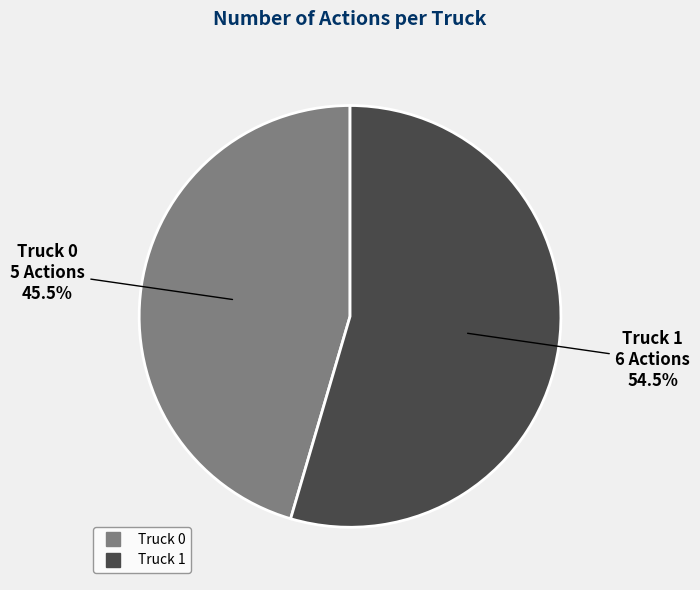

Which category has the smallest portion of the pie?

Truck 0